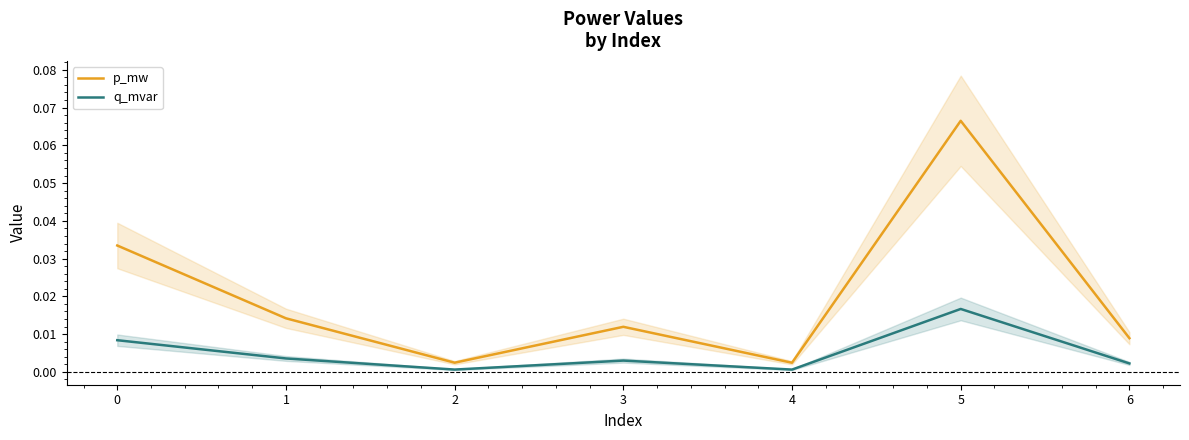

True or false: p_mw and q_mvar intersect in this chart.

False